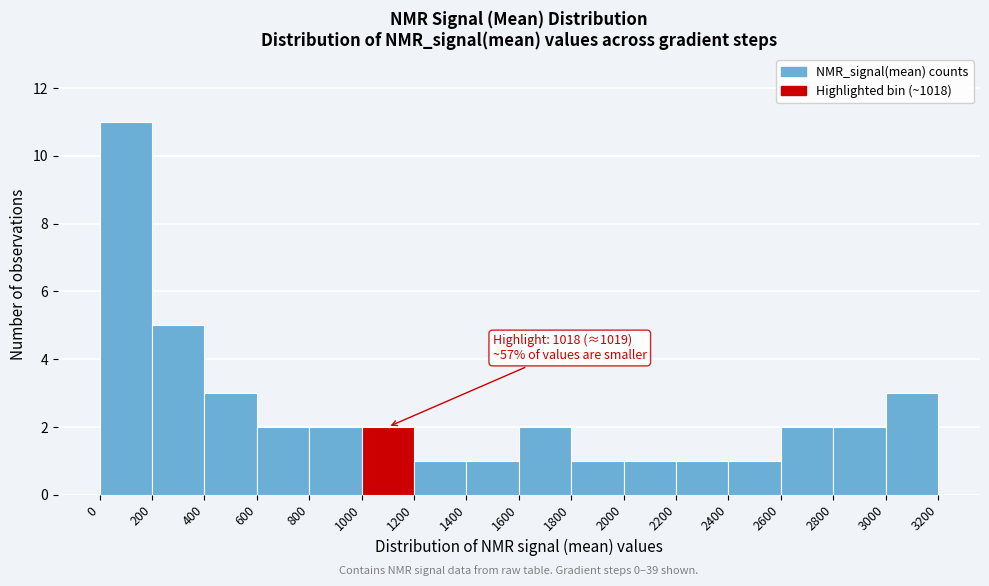

Which range on the x-axis has the tallest bar?

0 to 200